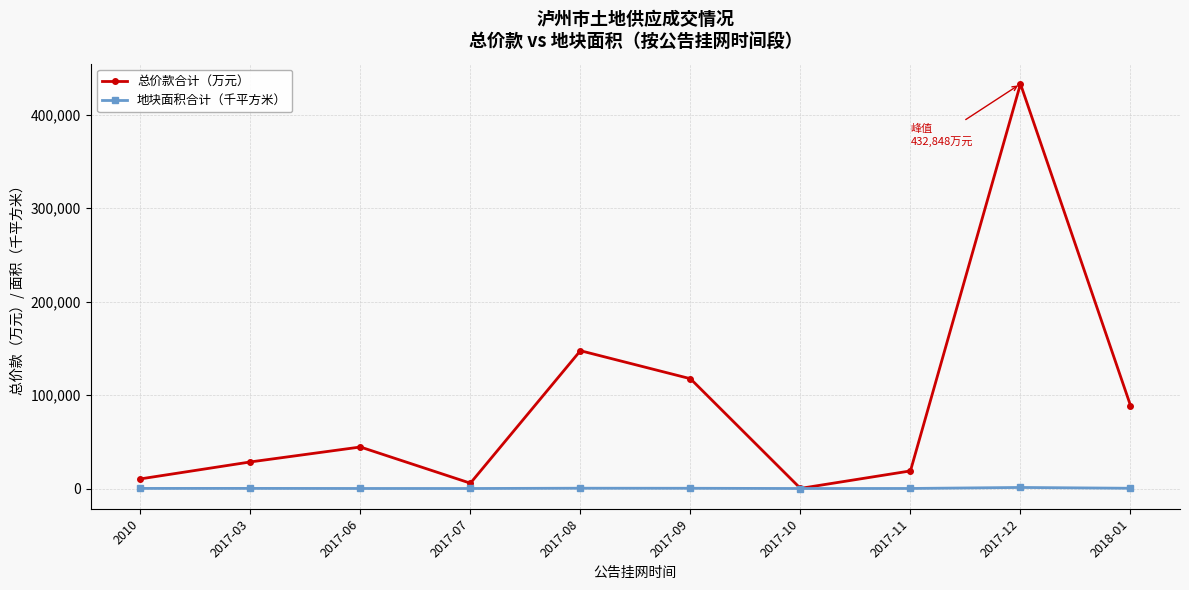

What position from the right is 2017-11?

3